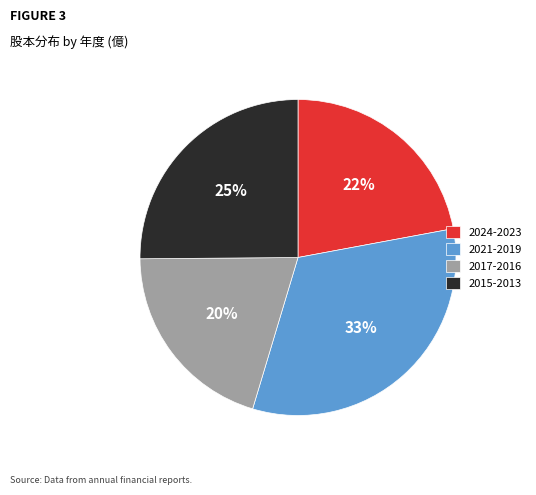

Is the sum of 2024-2023 and 2021-2019 greater than half?

Yes